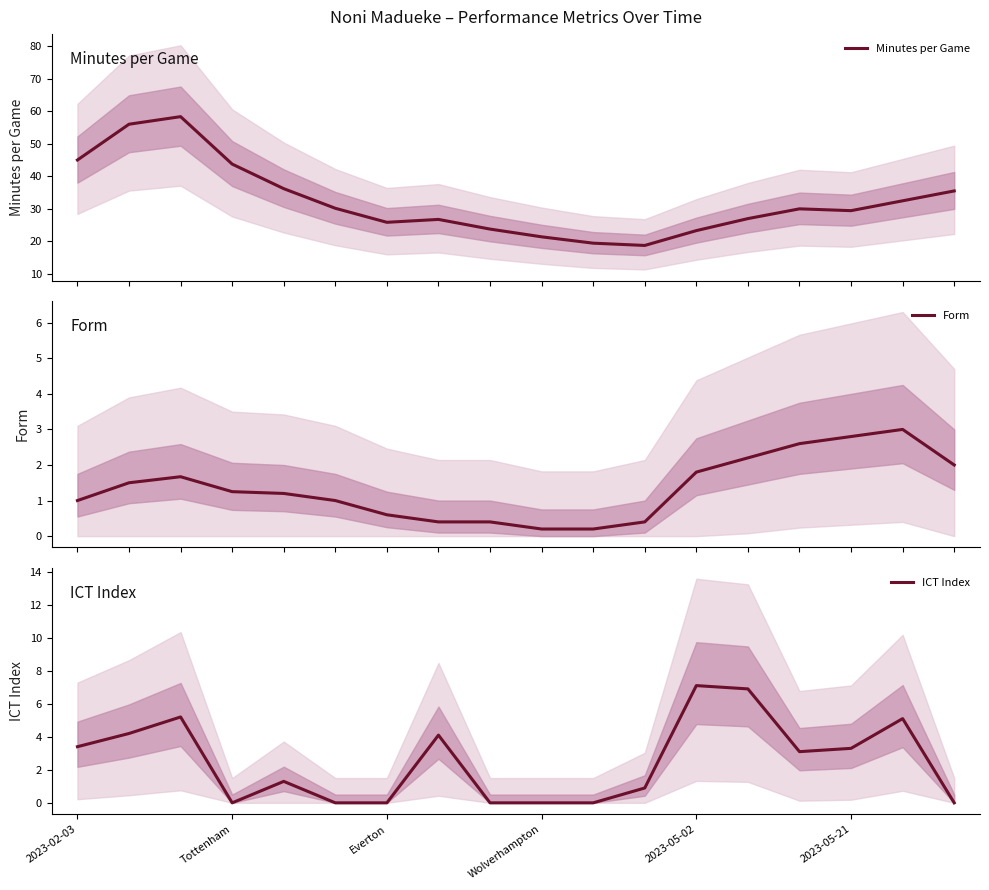

True or false: Minutes per Game and ICT Index cross at least once.

False